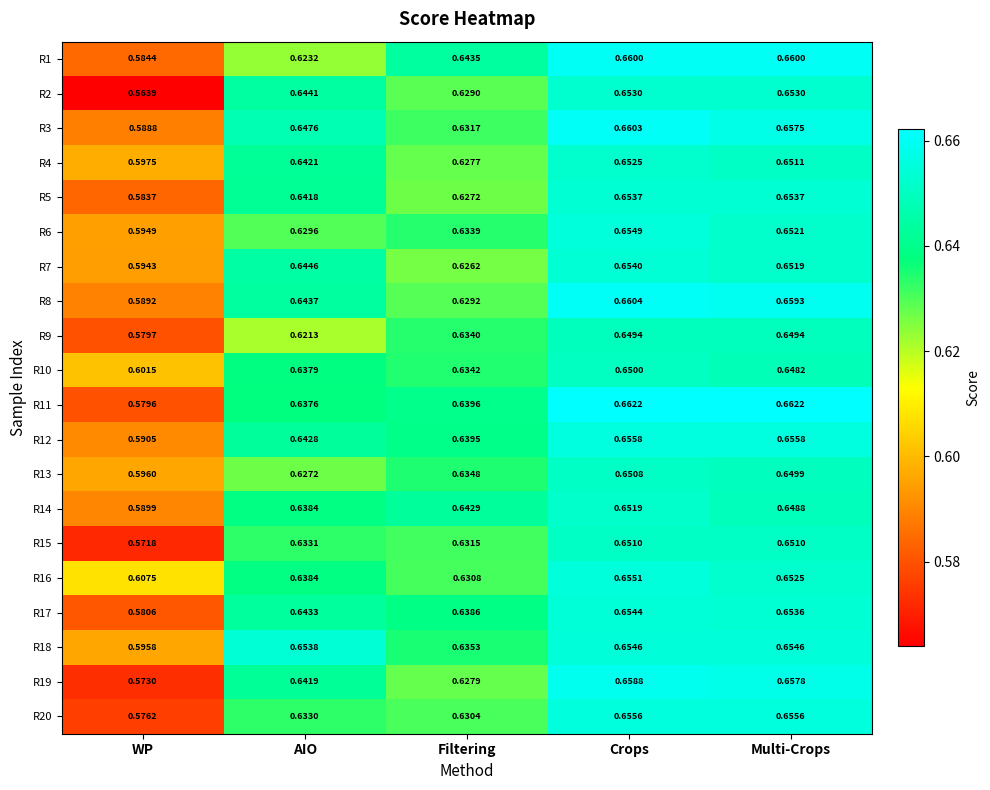

At which label does R14 reach its minimum?

WP